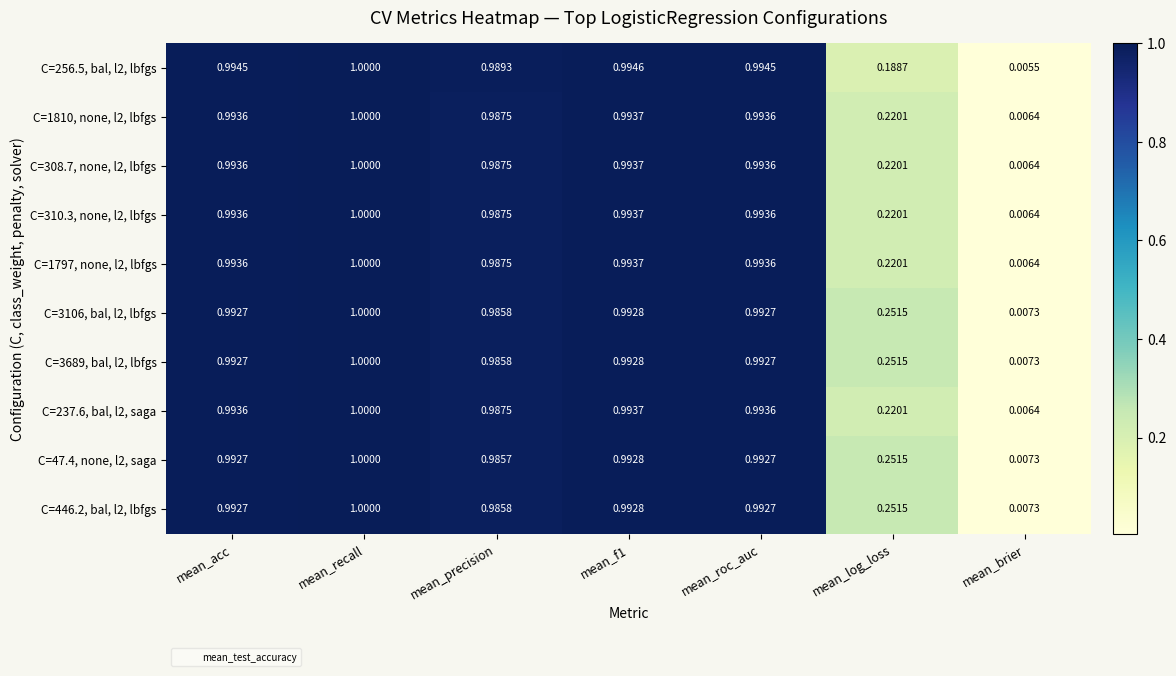

Which series has the widest spread of values?

C=256.5, bal, l2, lbfgs